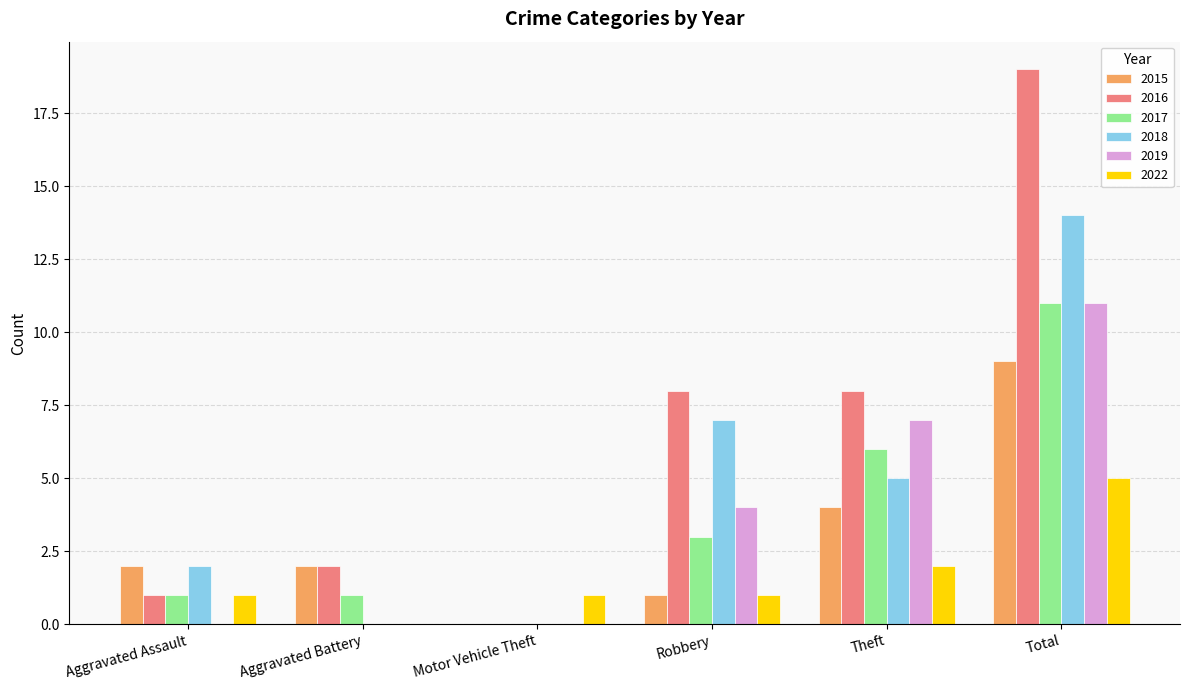

True or false: 2018 has a value of 9 at Aggravated Battery.

False